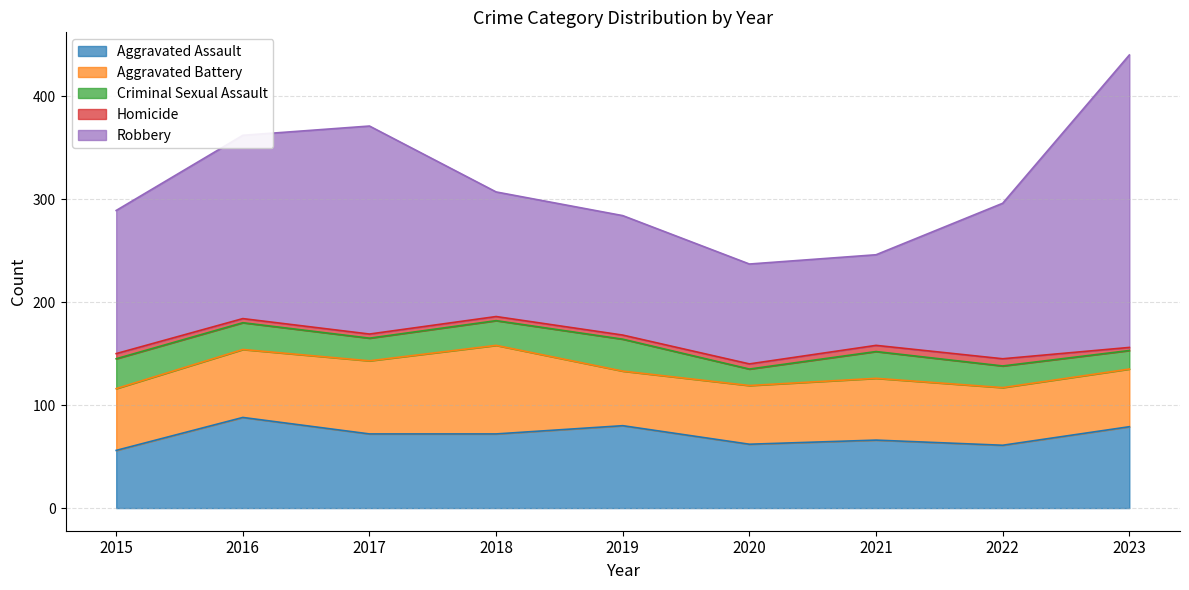

Which series has the largest range (max minus min)?

Robbery